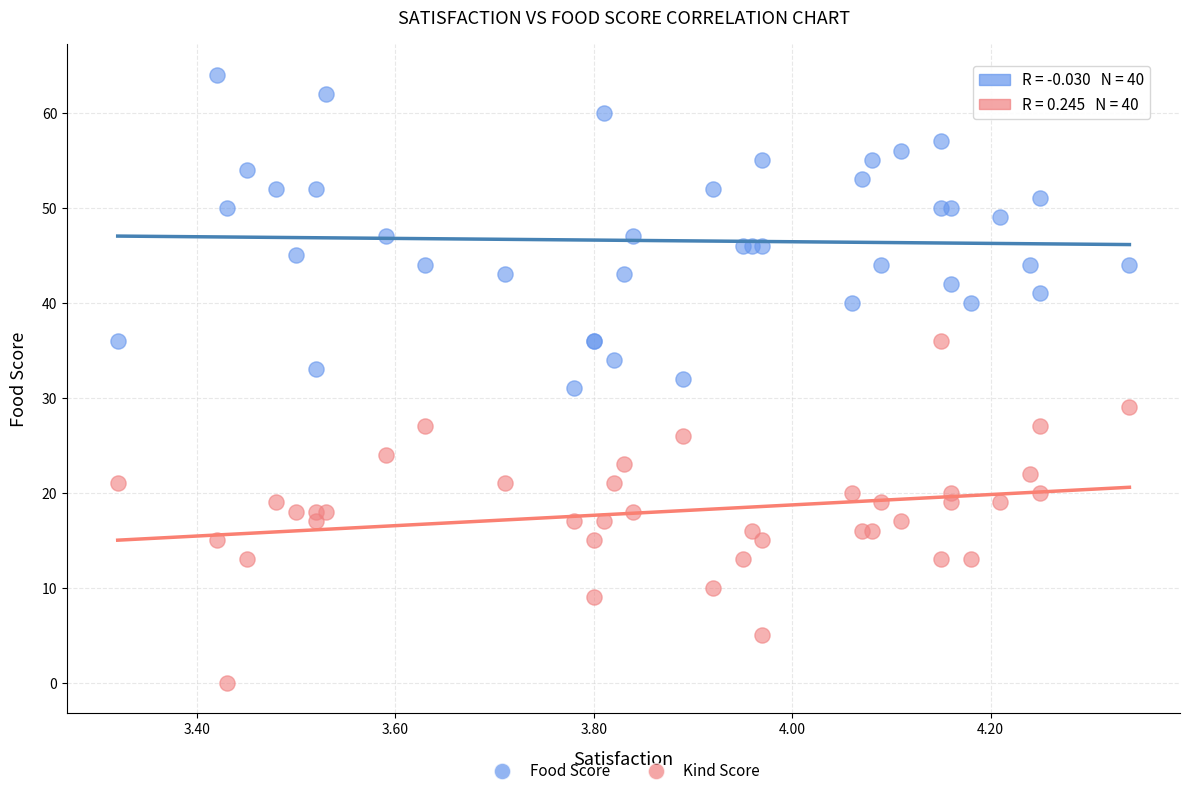

Which series reaches the maximum Y coordinate?

Food Score